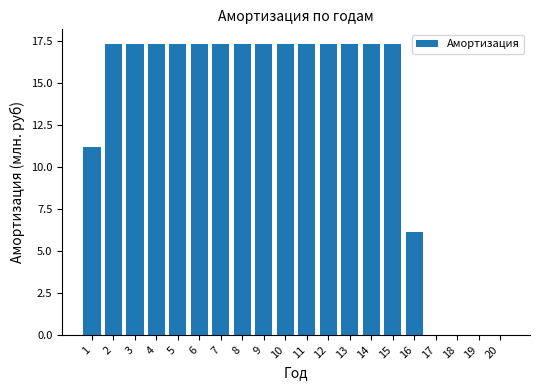

Reading right to left, extract all data points from this chart.

20=0.0	19=0.0	18=0.0	17=0.0	16=6.1	15=17.3	14=17.3	13=17.3	12=17.3	11=17.3	10=17.3	9=17.3	8=17.3	7=17.3	6=17.3	5=17.3	4=17.3	3=17.3	2=17.3	1=11.2